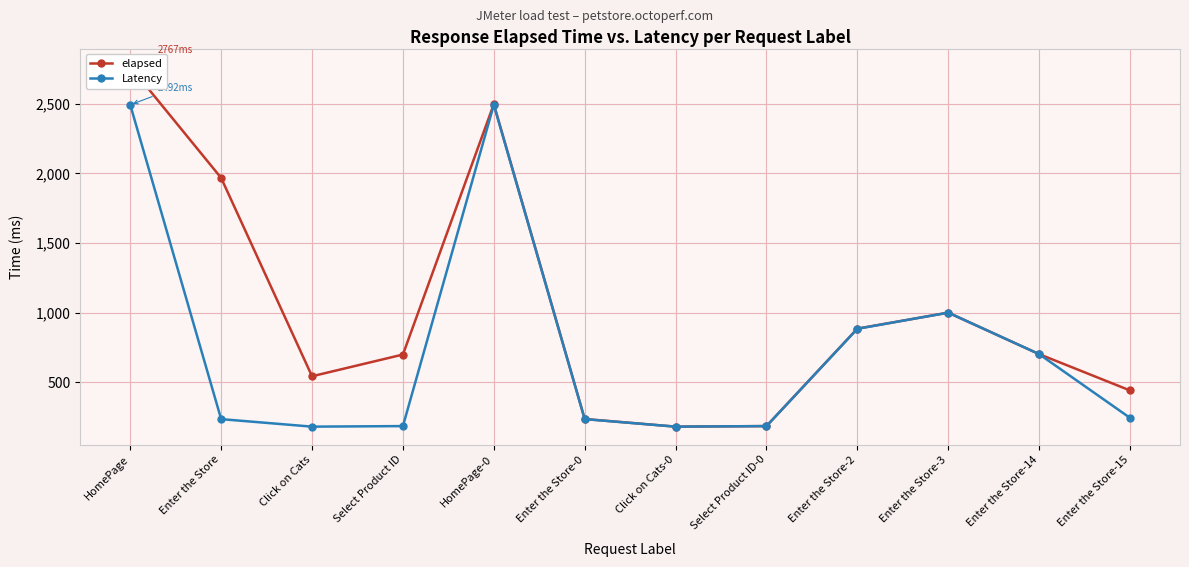

In elapsed, how many points are higher than both neighbors (excluding endpoints)?

2